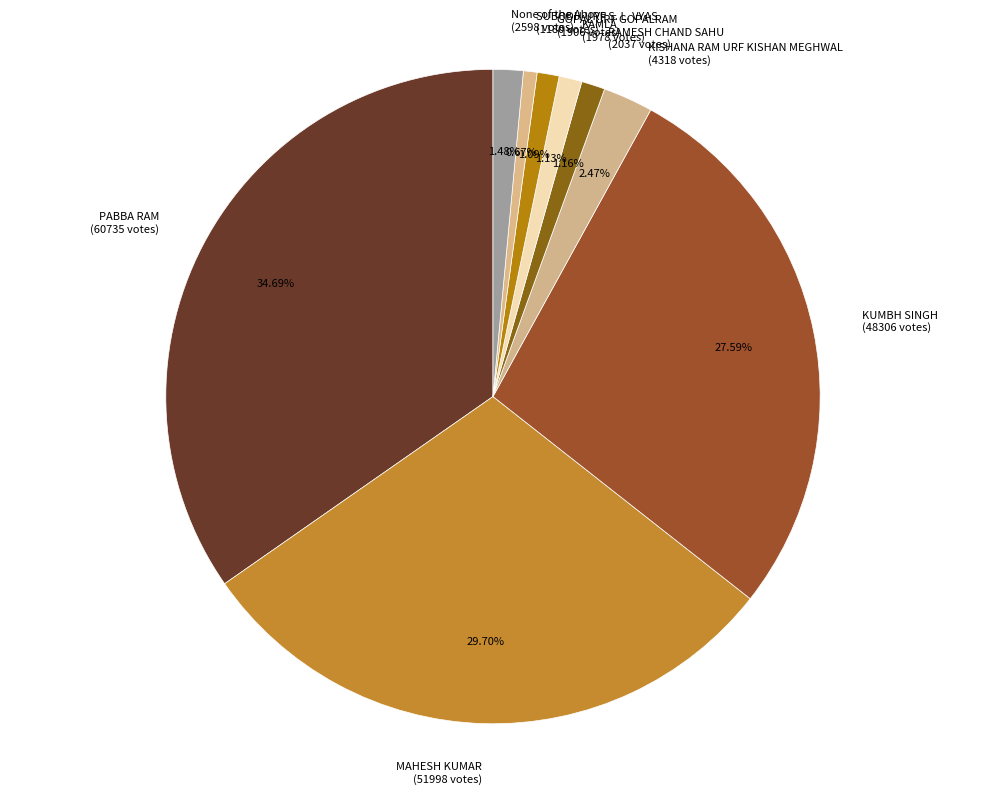

What is the ratio of the value at KAMLA (1978 votes) to the value at SUBODH URF S. L. VYAS (1180 votes)?

1.7